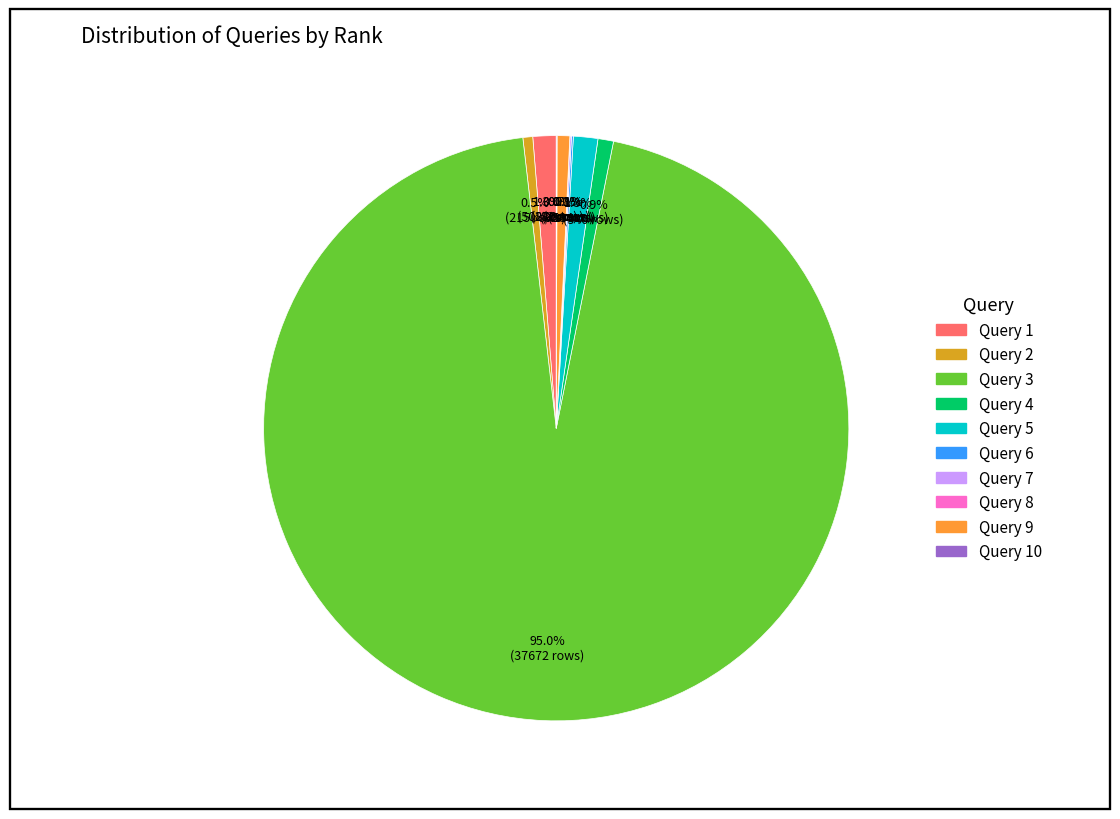

To the nearest percent, what is the average slice percentage?

10%